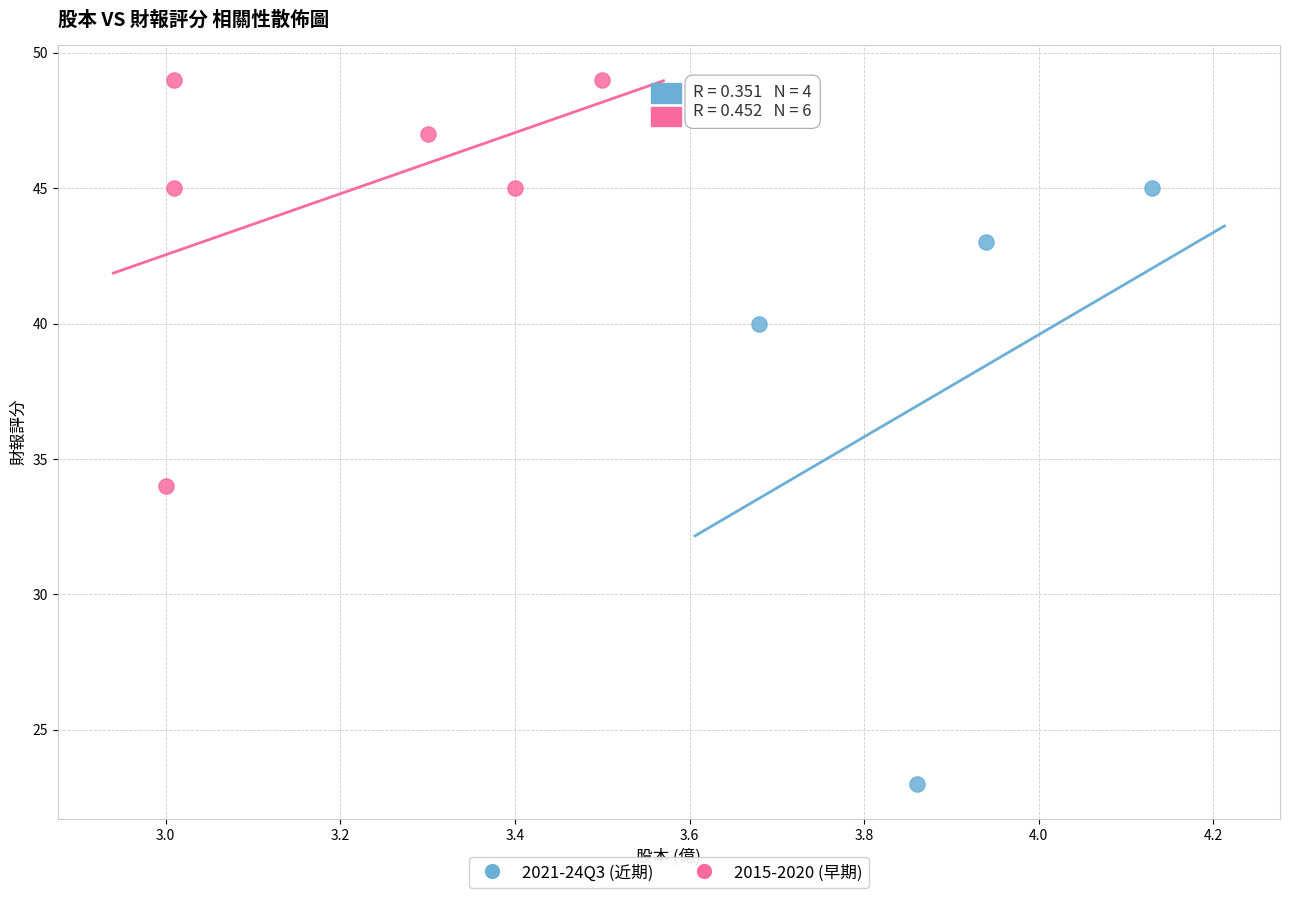

What are all the series names shown in the legend?

2021-24Q3 (近期), 2015-2020 (早期)